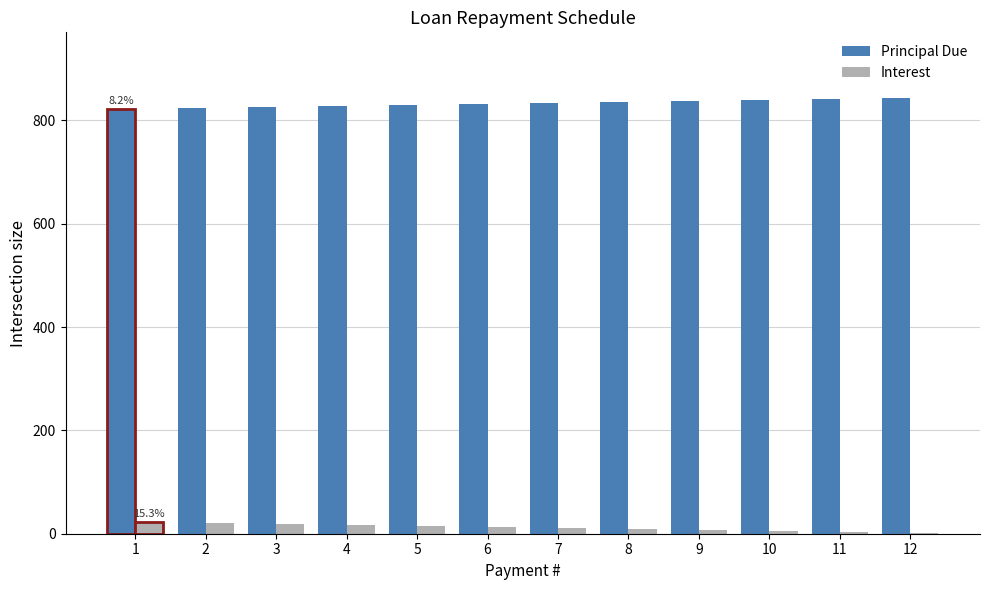

What is the difference between the maximum and second lowest values in the Principal Due series?

19.2